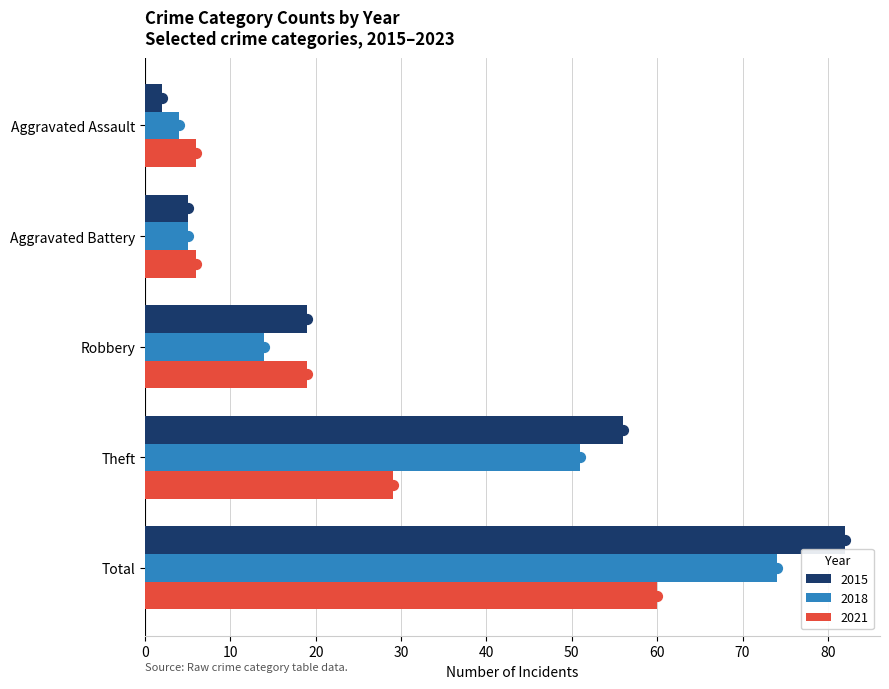

Which series has the largest total across all categories?

2015